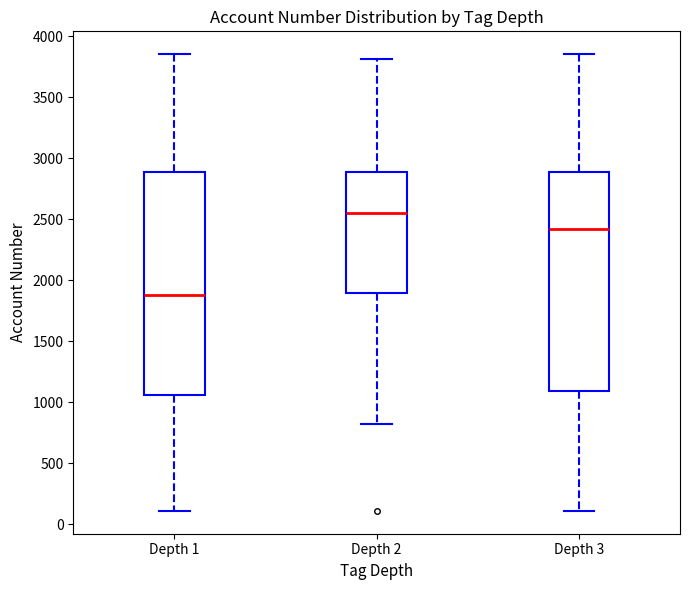

Which box's median line is the highest?

Depth 2